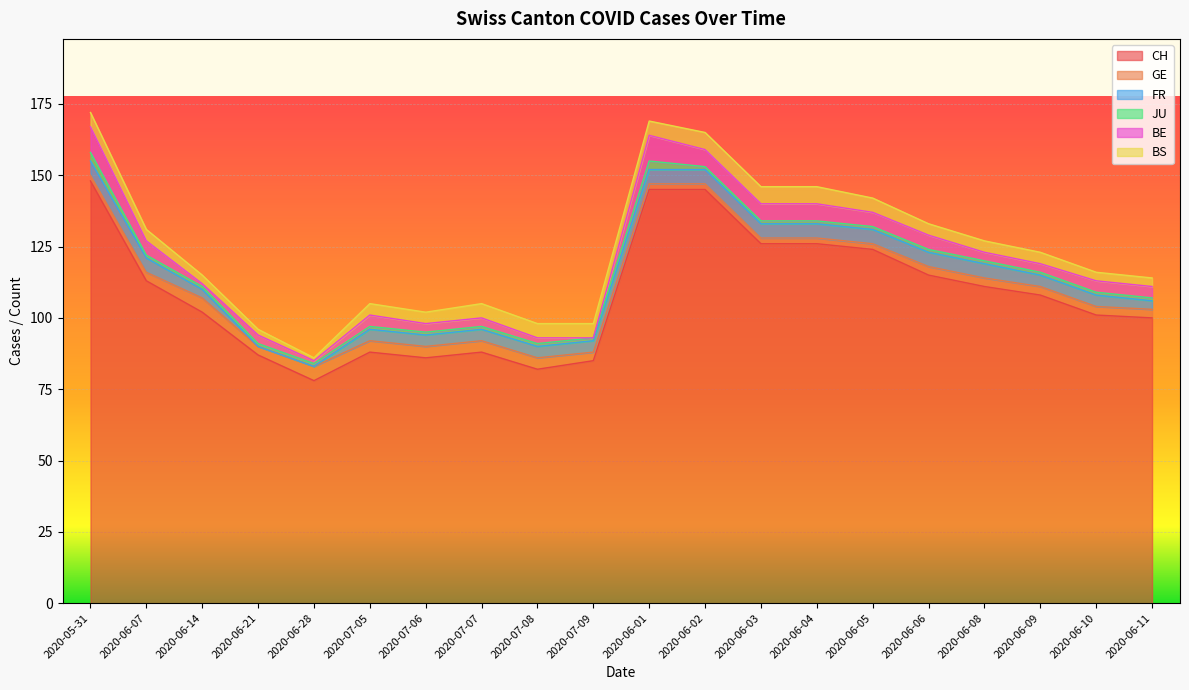

Where is BE nearest to the value 4?

2020-07-05